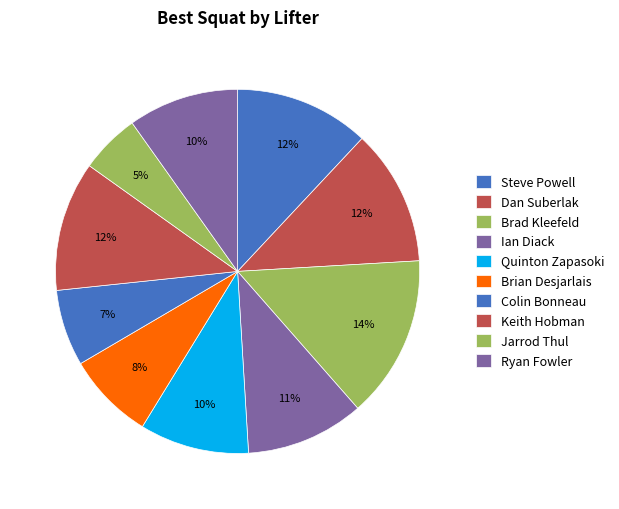

How many segments does this pie chart have?

10